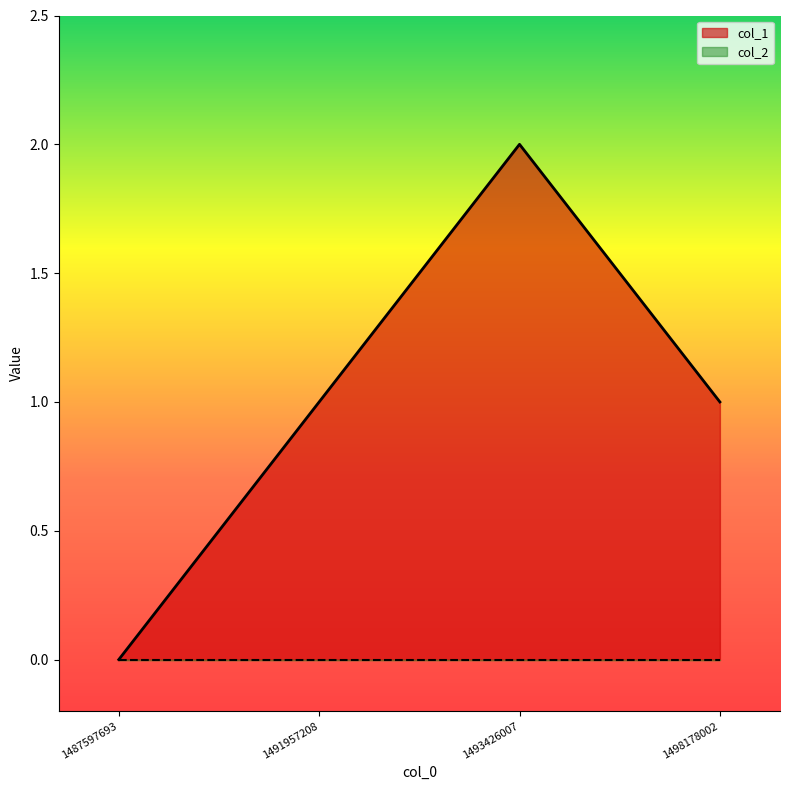

List the labels in order of value, smallest first.

1487597693, 1491957208, 1498178002, 1493426007